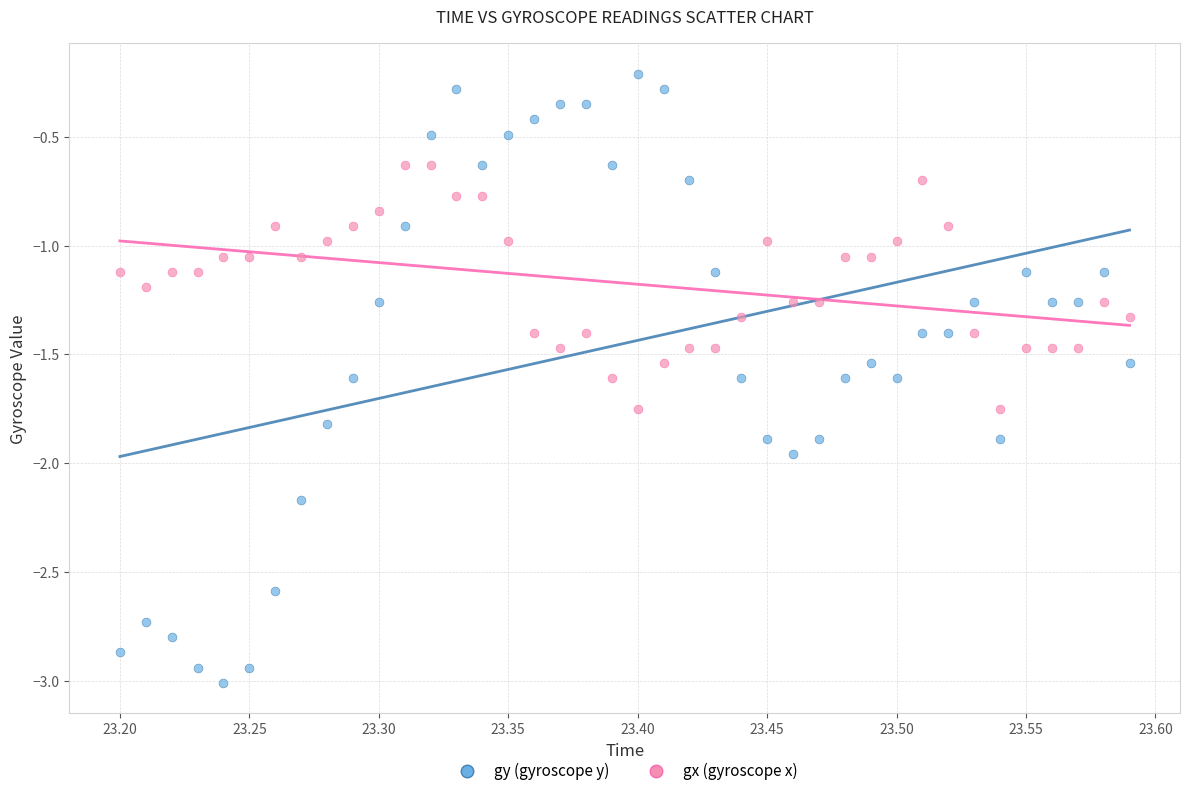

Which series contains the lowest Y value?

gy (gyroscope y)